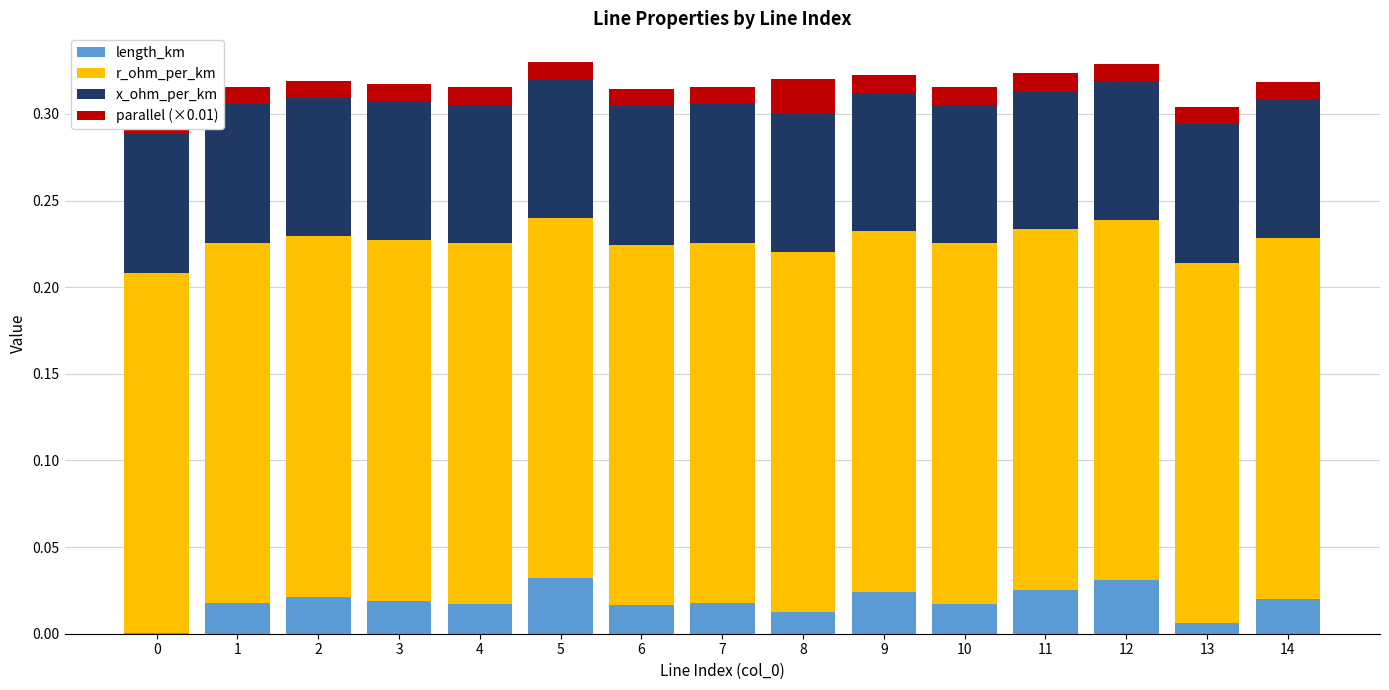

Which series has the widest spread of values?

length_km